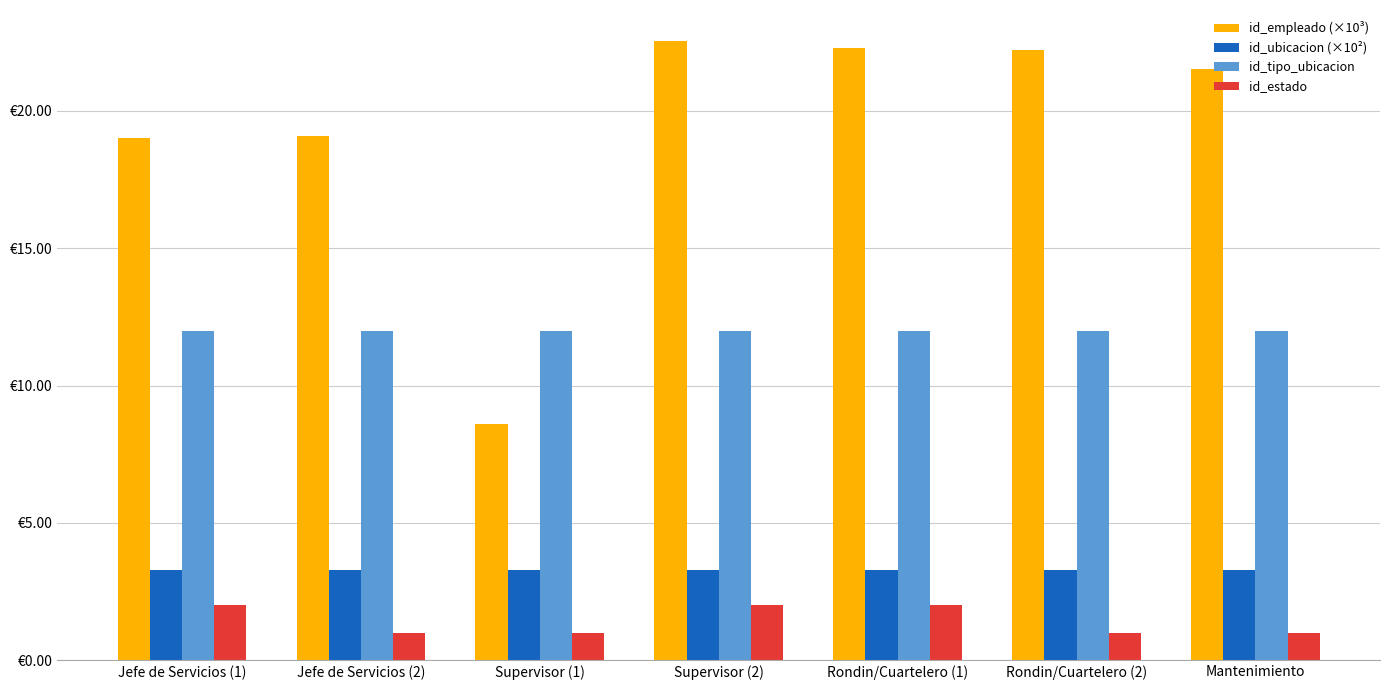

Does the chart contain any negative values?

No